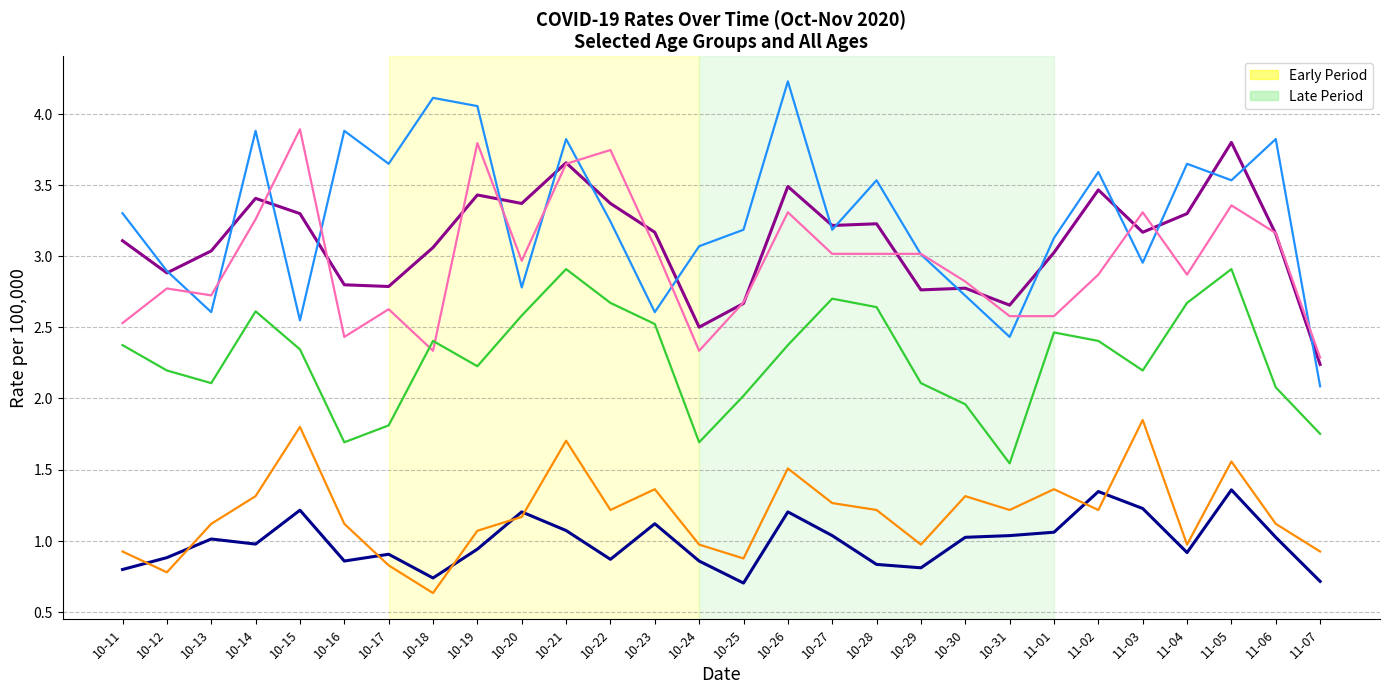

What is the total value across all series at 11-07?

10.0